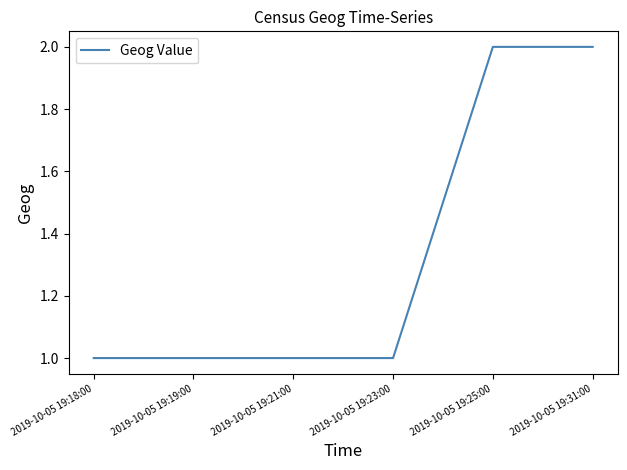

What is the difference between the values at 2019-10-05 19:25:00 and 2019-10-05 19:21:00?

1